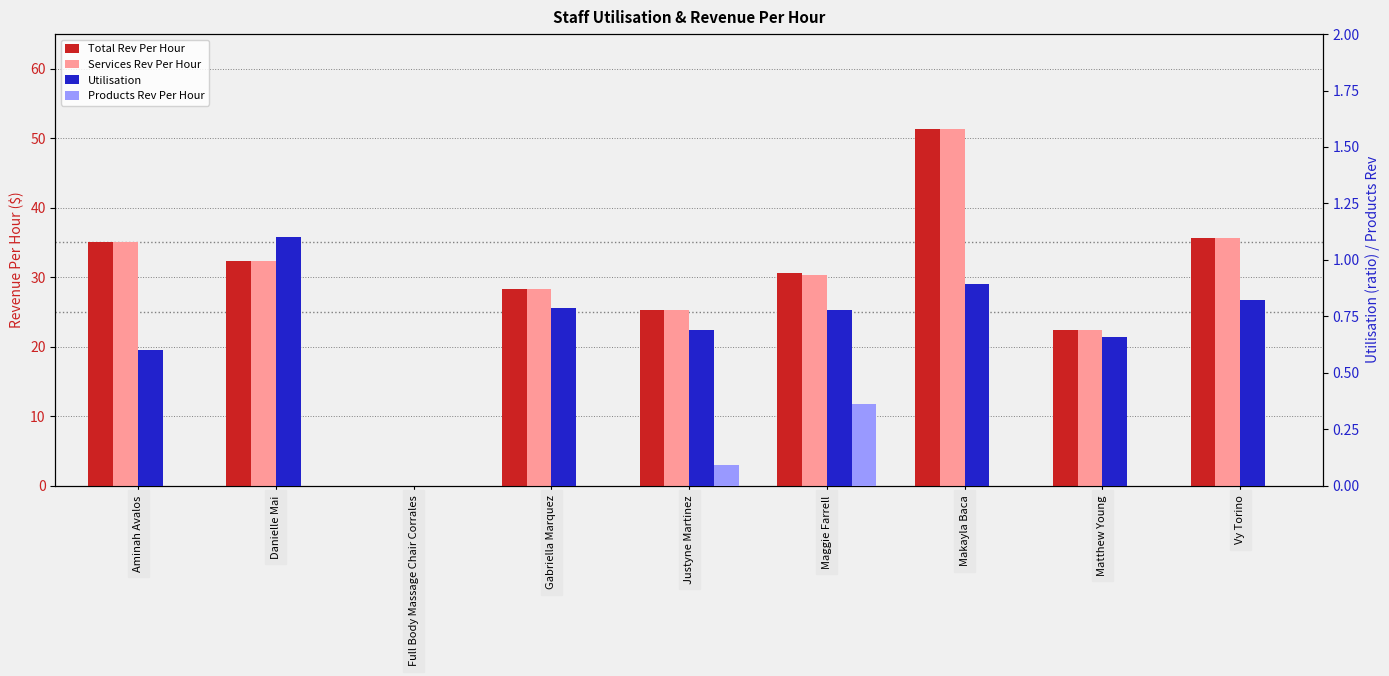

How many series are shown in this chart?

4